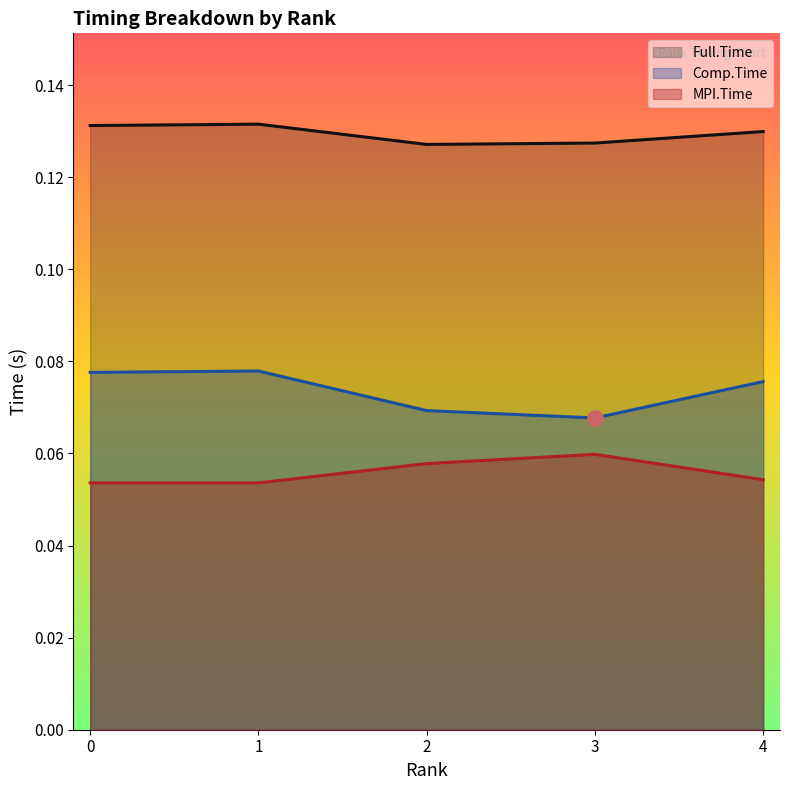

Which series has the largest Y range (max minus min)?

Comp.Time